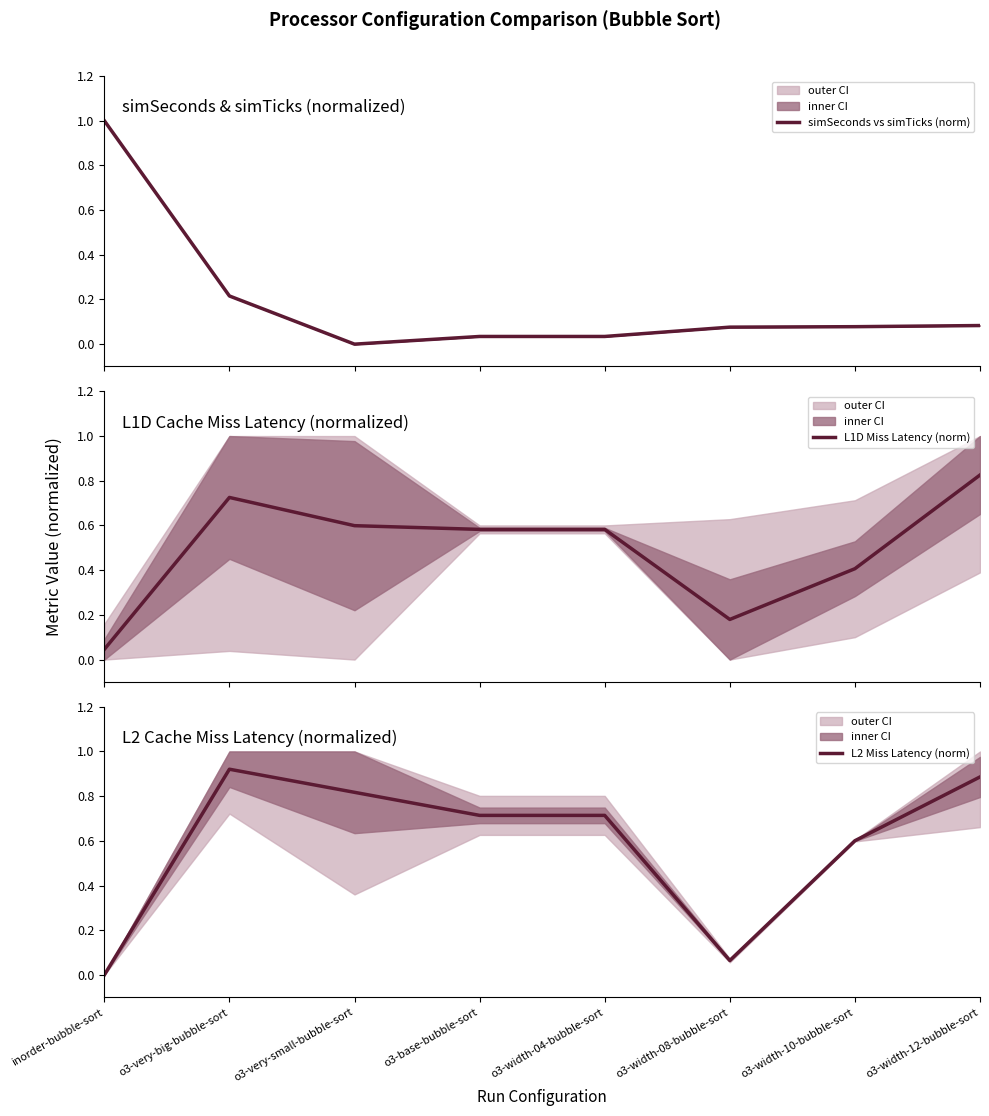

How many interior local valleys does the L1D Miss Latency (norm) series have?

1